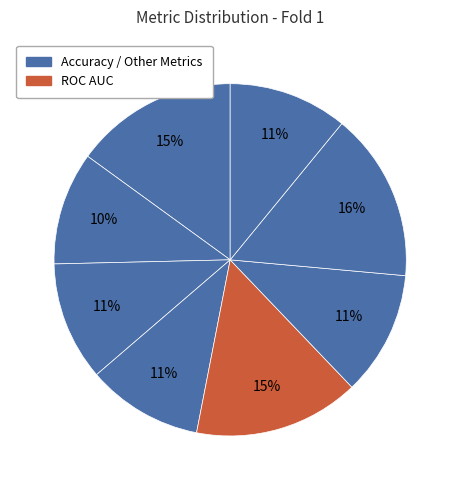

How many slices are in this pie chart?

8